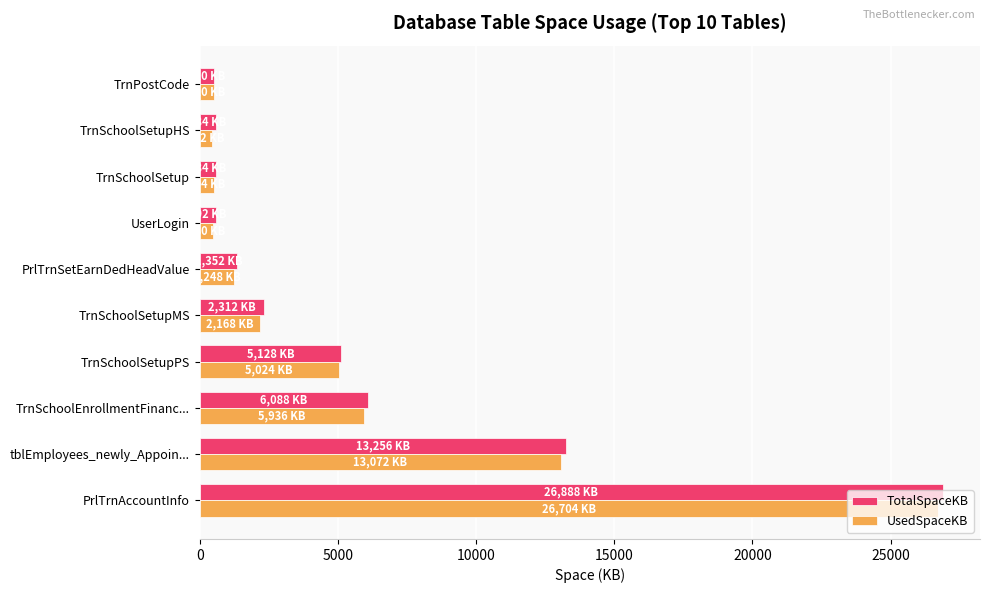

What is the highest value of the UsedSpaceKB series?

26704